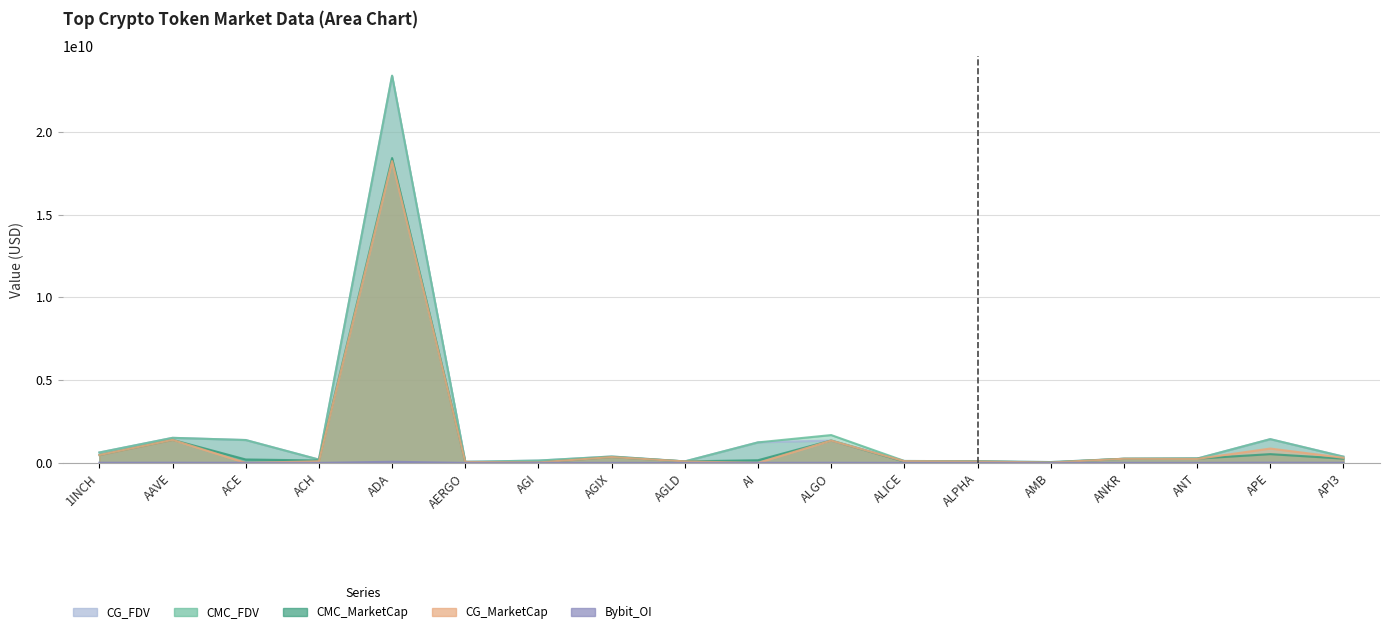

What is the sum of all CG_MarketCap values?

23944241101.0